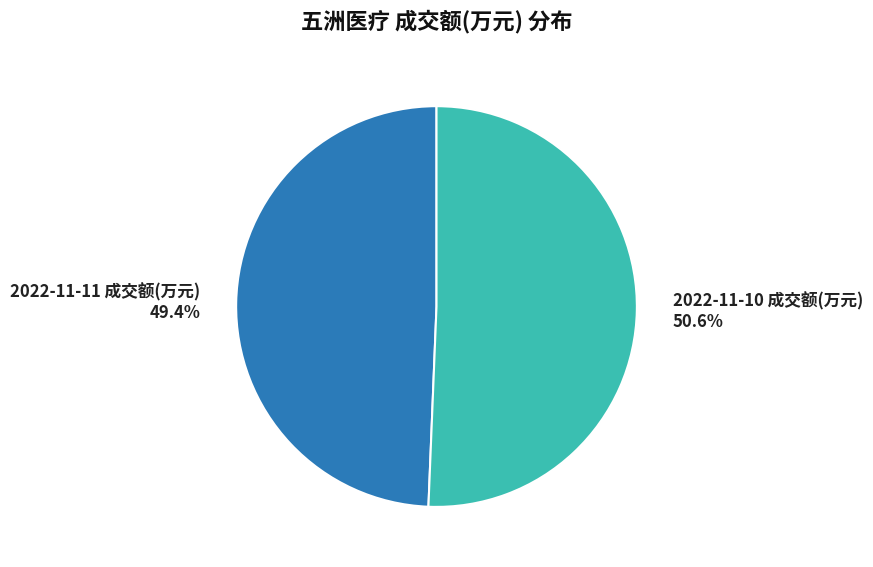

Count the number of slices in the pie.

2